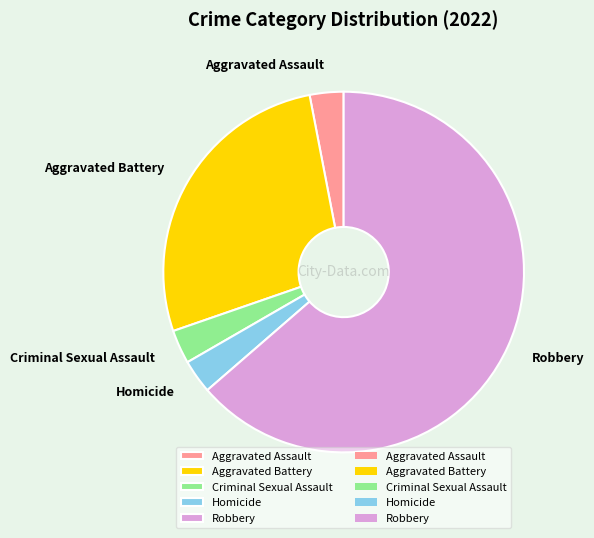

Approximately how many times larger is the value at Aggravated Battery compared to Aggravated Assault?

9.0